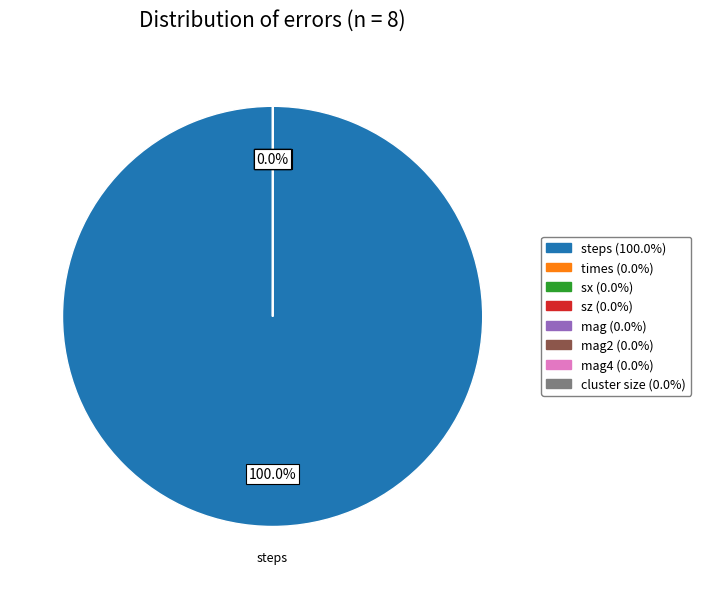

Does times account for over 50% of the chart?

No